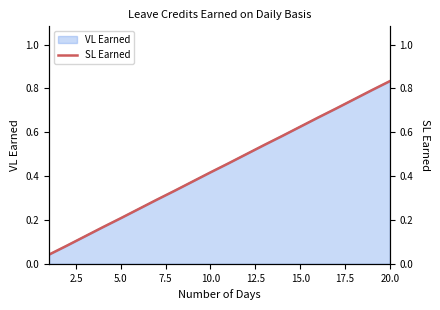

True or false: the data shows 0.2 at 17.

False